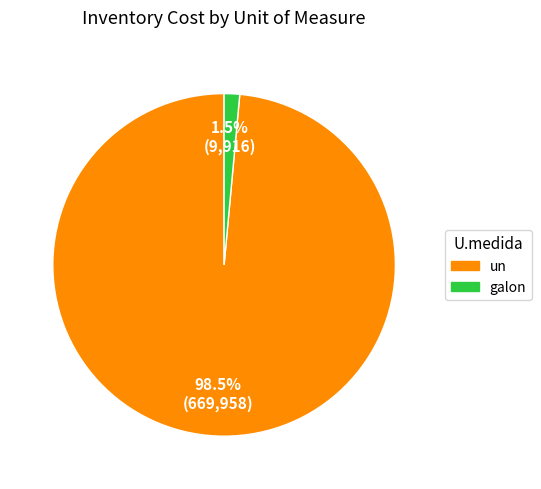

To the nearest percent, what is the average slice percentage?

50%